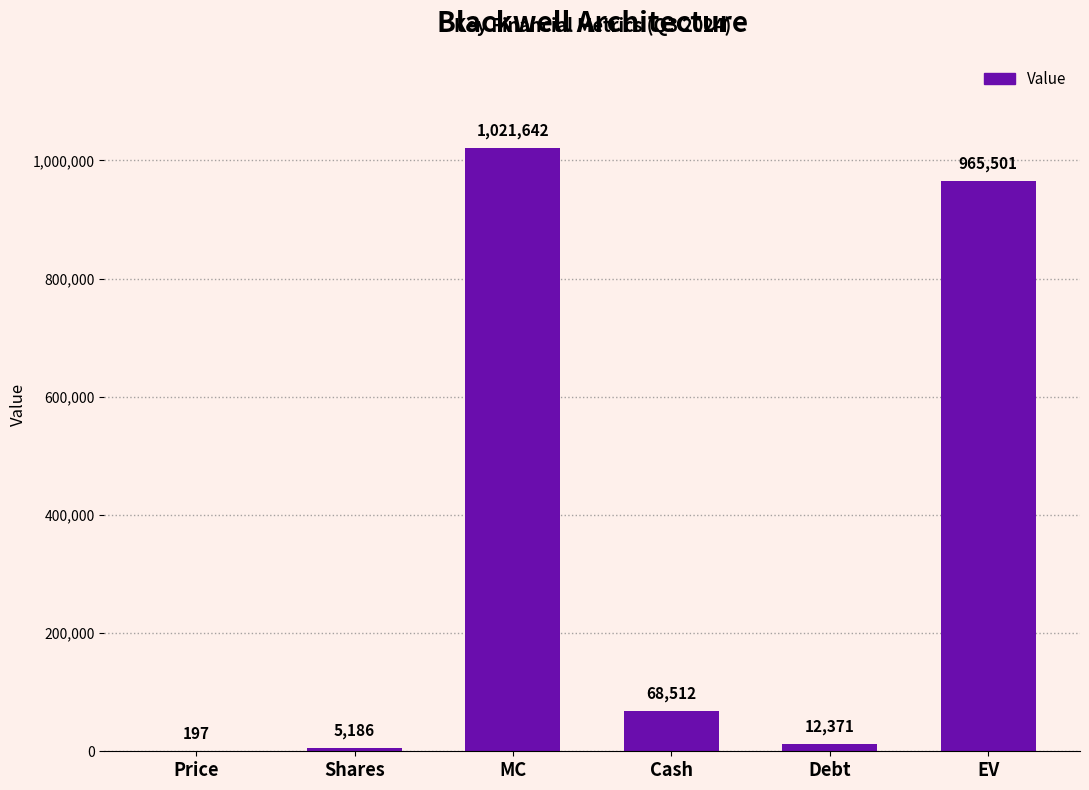

What is the sum of all values?

2073409